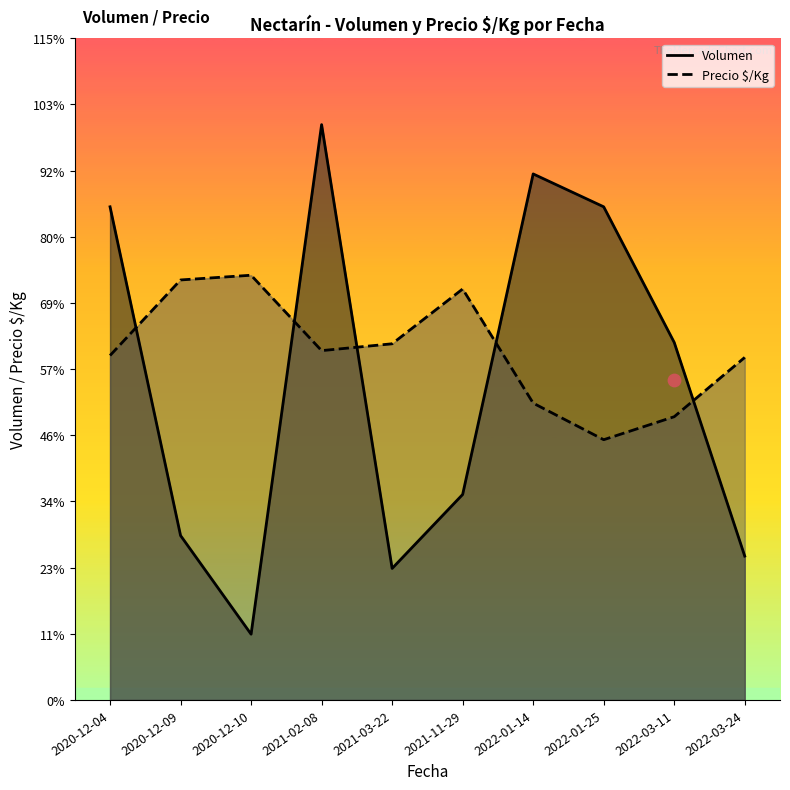

At how many categories does at least one series exceed 747?

10